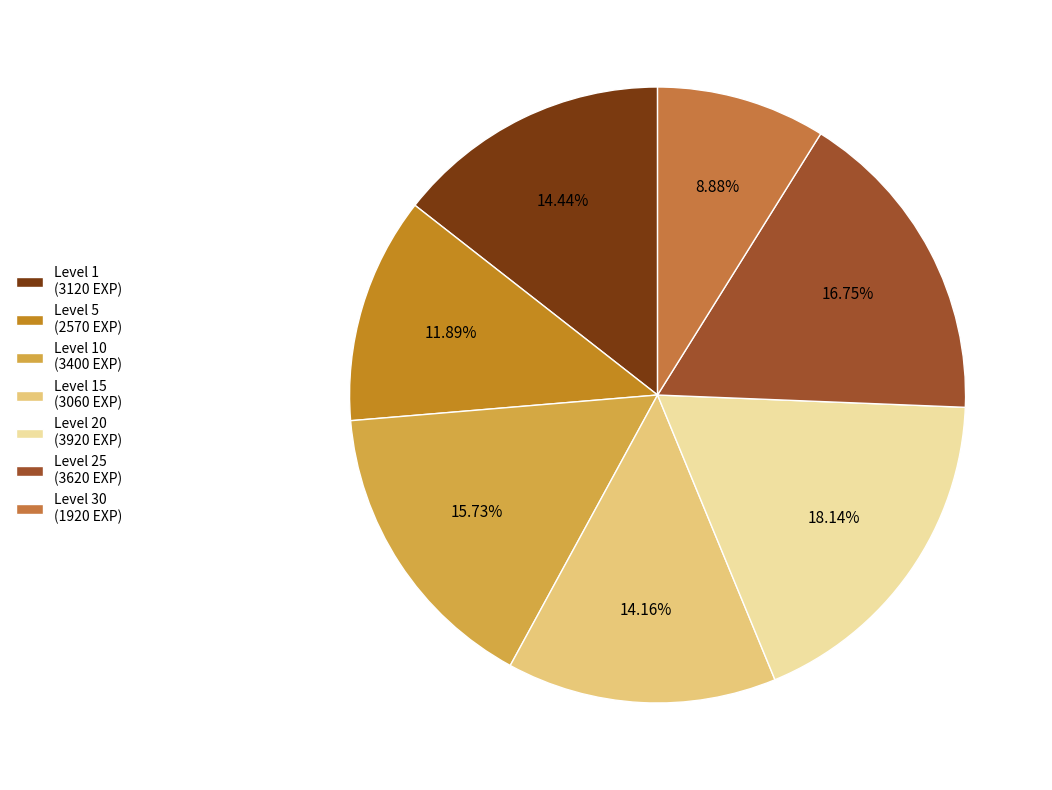

What is the largest slice in the pie chart?

Level 20 (3920 EXP)